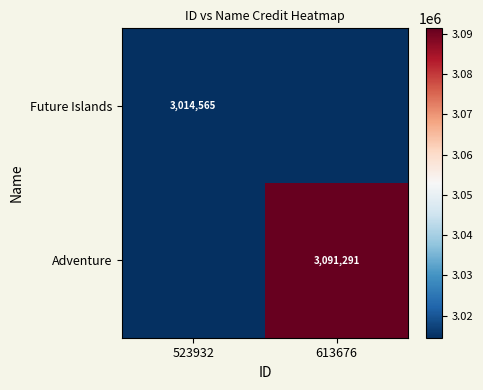

The Adventure series shows 2158419 at 613676. True or false?

False